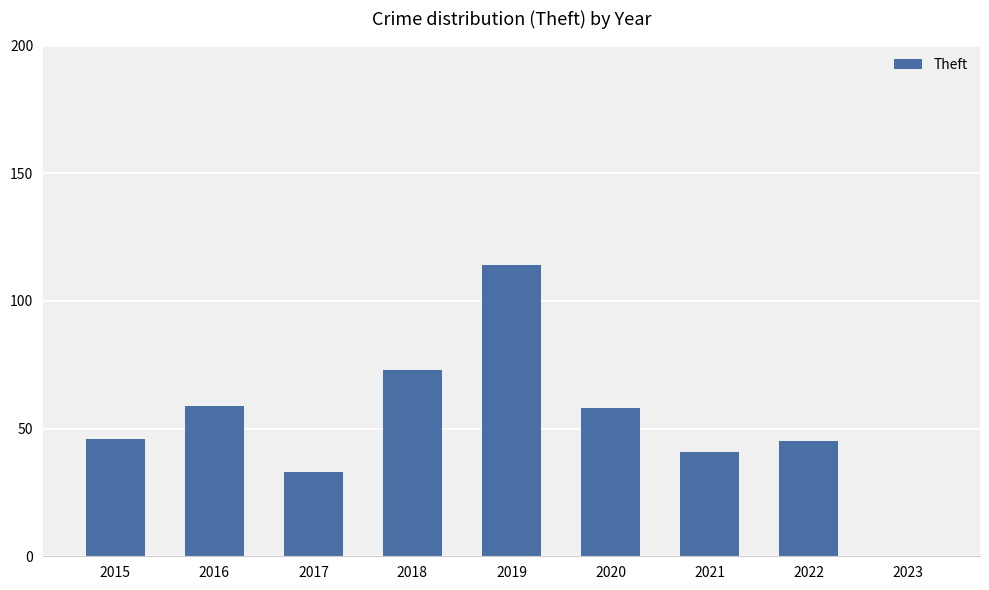

The value at 2018 is 96. True or false?

False